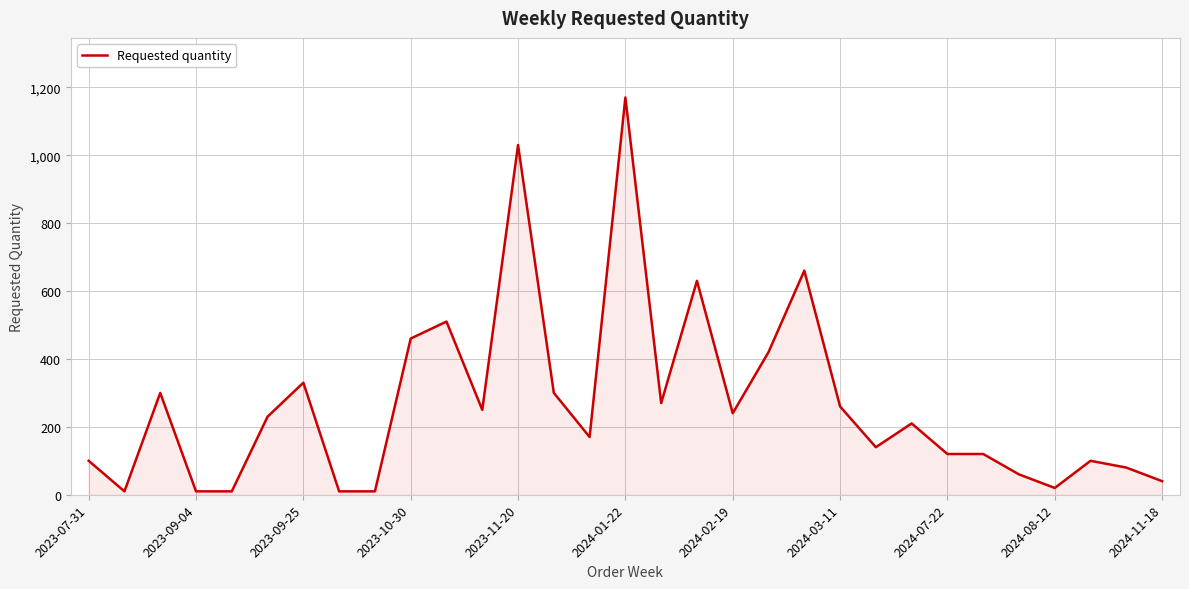

What is the greatest value displayed?

1170